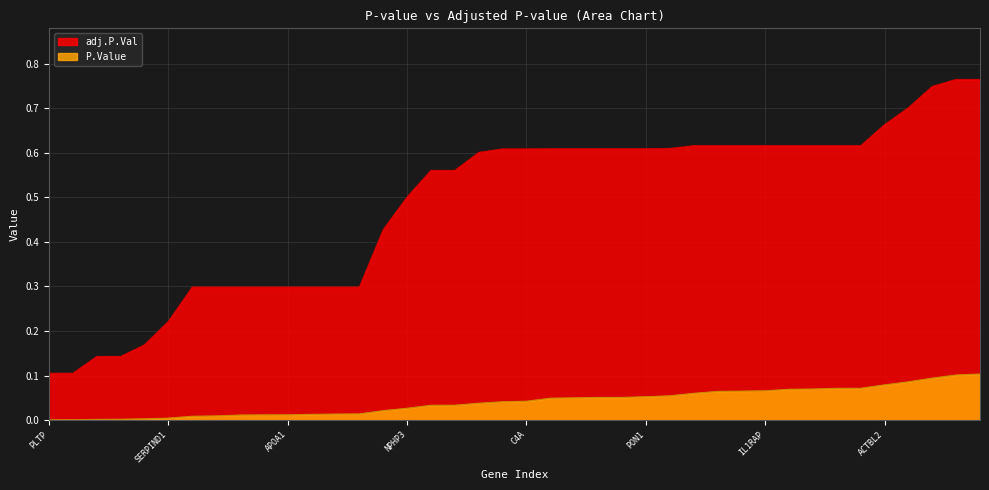

What are all the series names shown in the legend?

adj.P.Val, P.Value